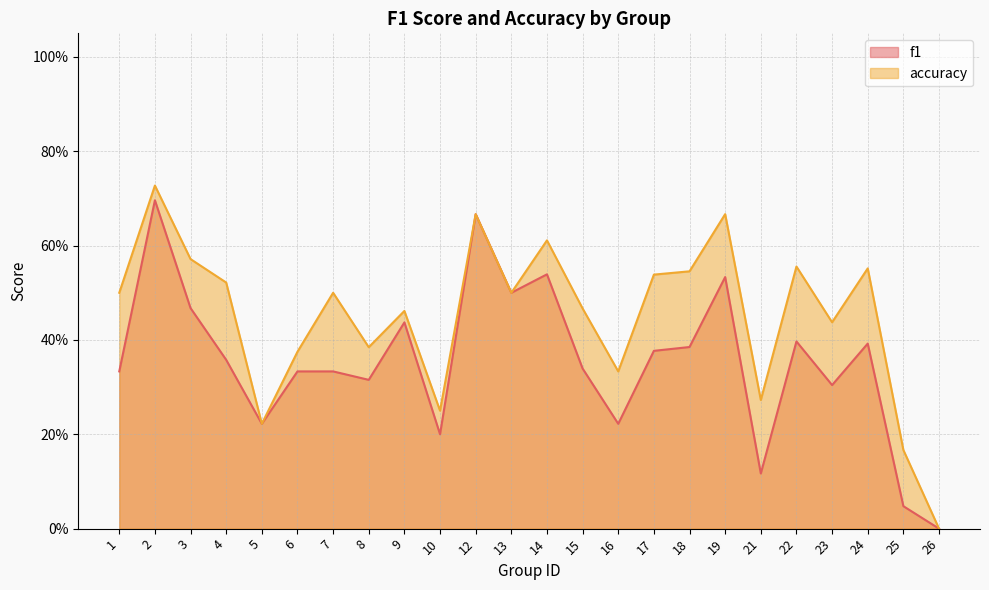

True or false: f1 and accuracy intersect in this chart.

False